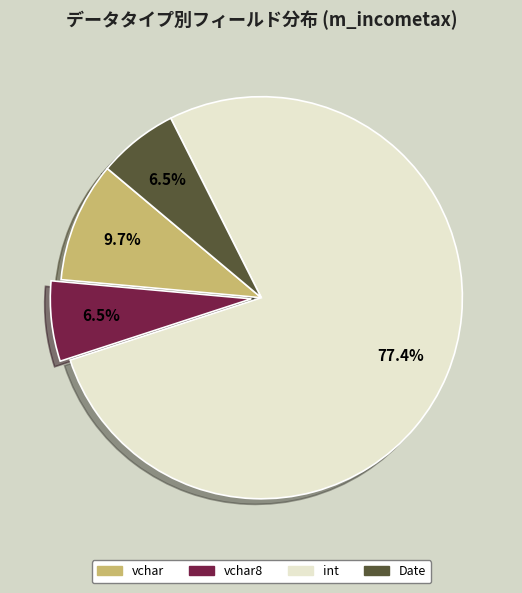

What percentage is NOT represented by vchar?

90.3%